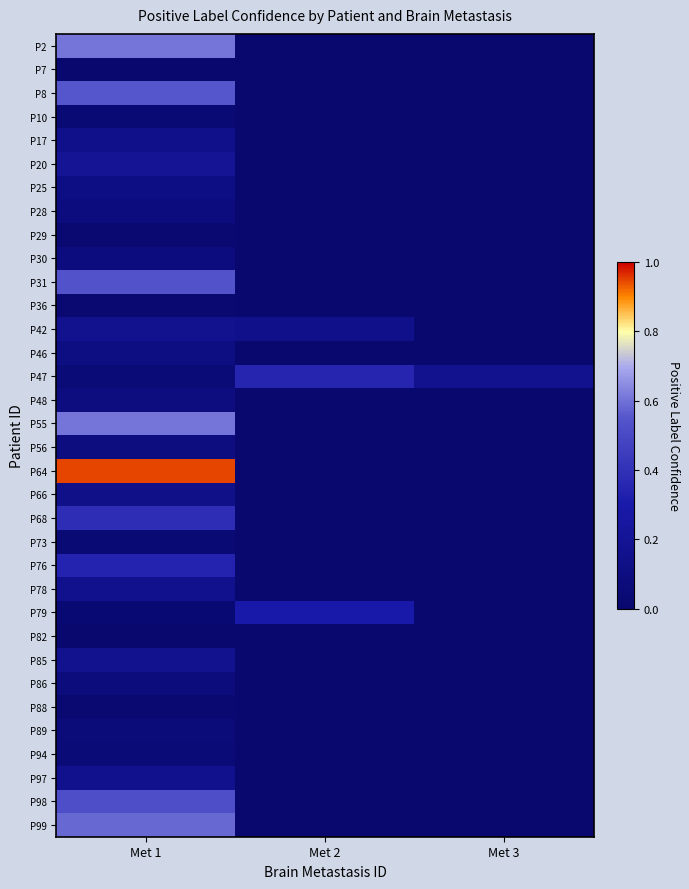

How many values in P8 are above zero?

1